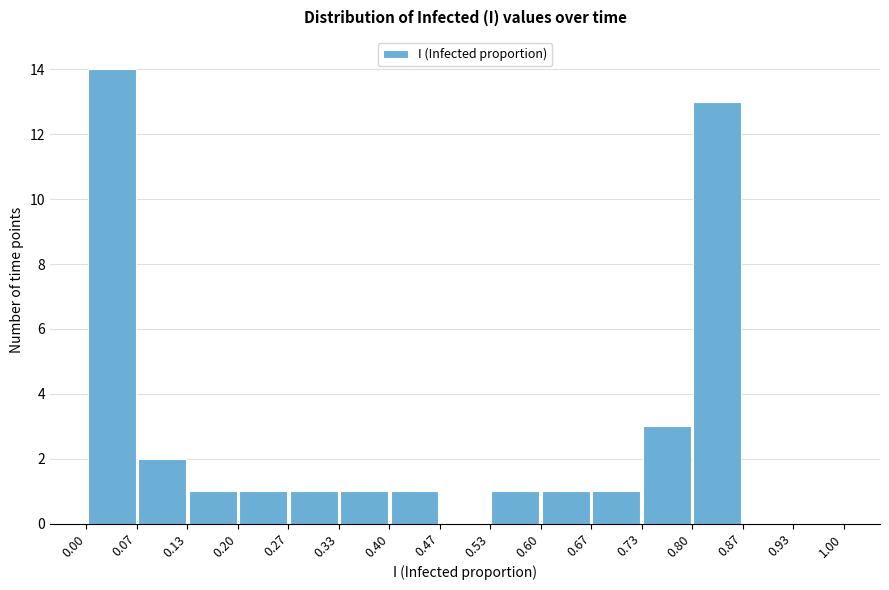

Which range on the x-axis has the tallest bar?

0.00 to 0.07